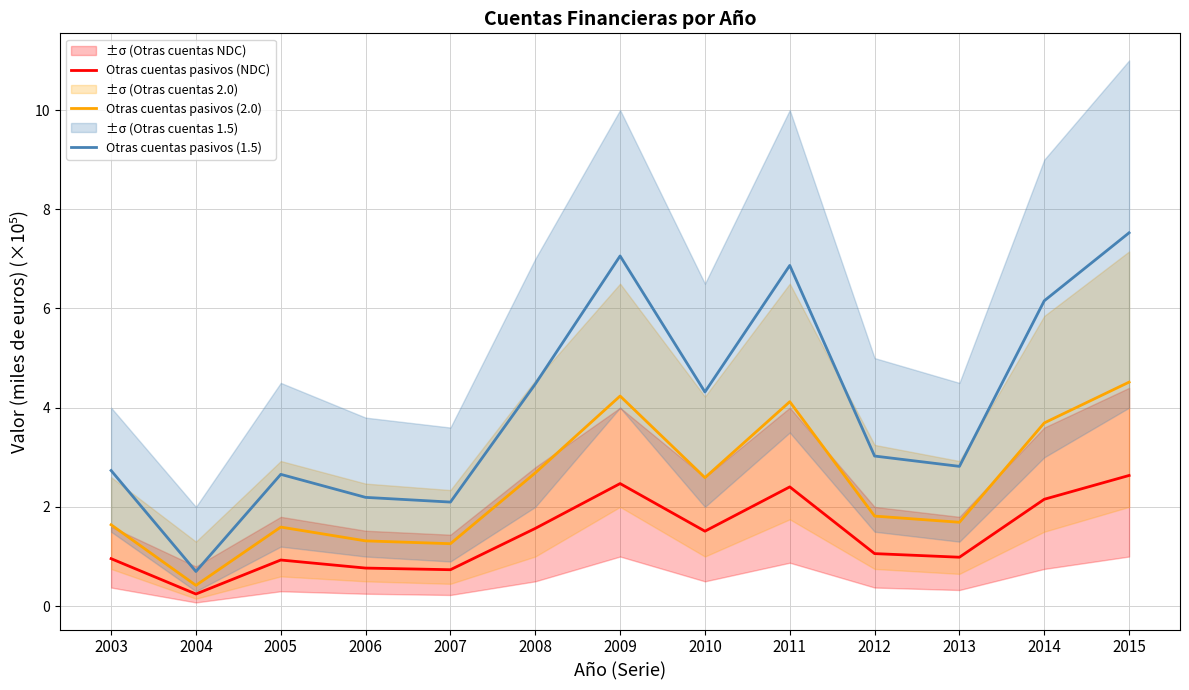

What is the spread (max minus min) of values at 2014?

4.0